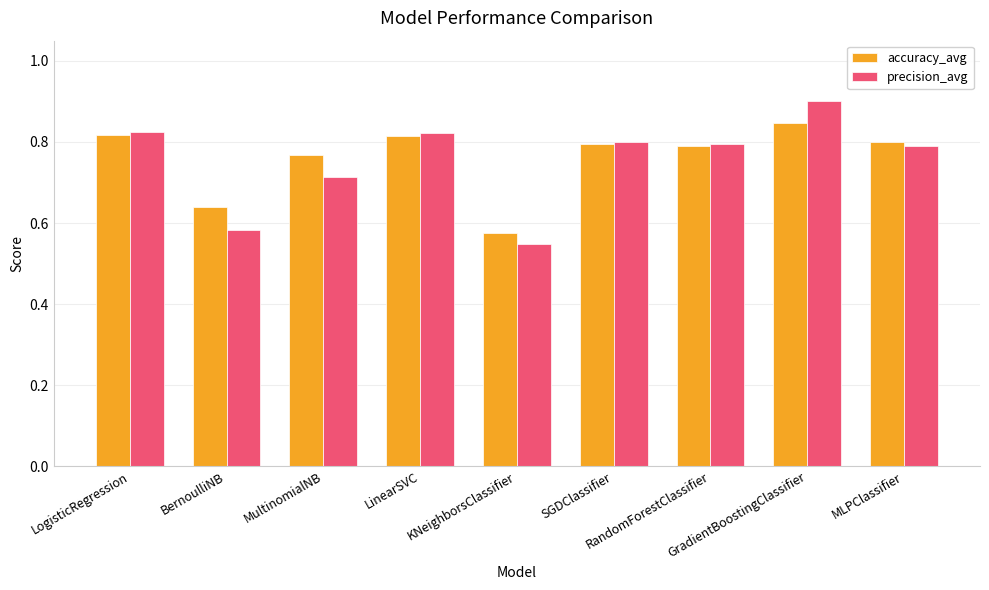

Which category has the lowest value in the precision_avg series?

KNeighborsClassifier